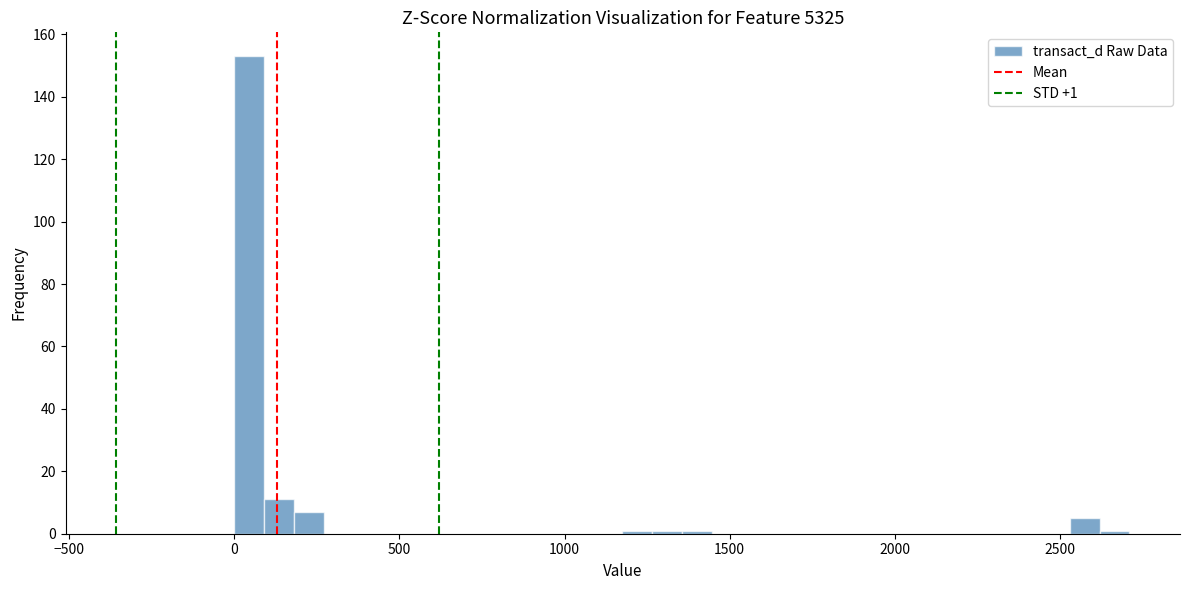

Around what value on the x-axis is the tallest bar? Give the approximate position of its centre, as read against the axis.

50